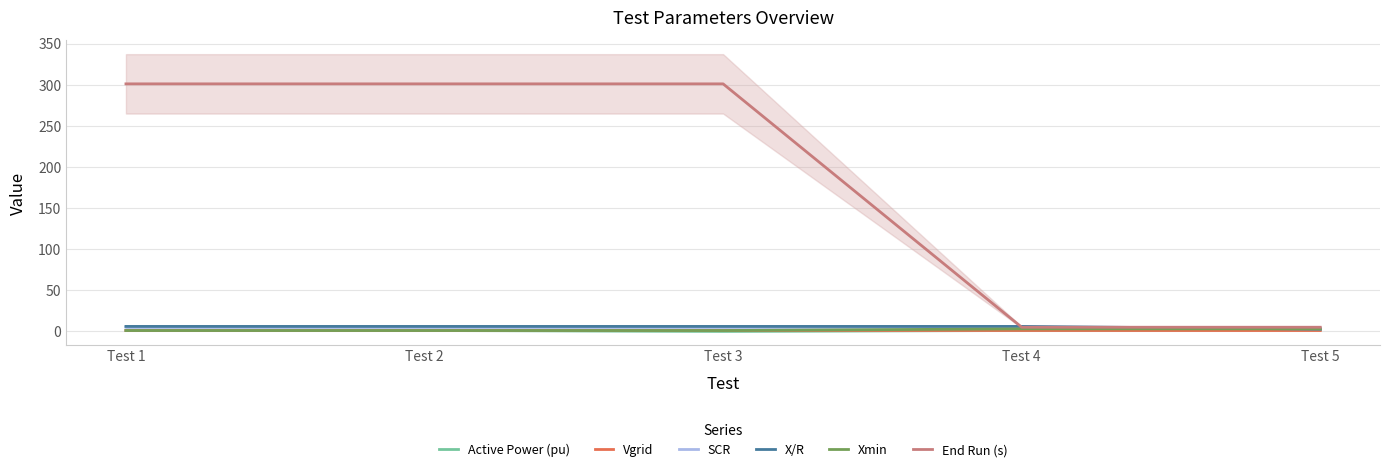

What is the highest value of the X/R series?

6.0